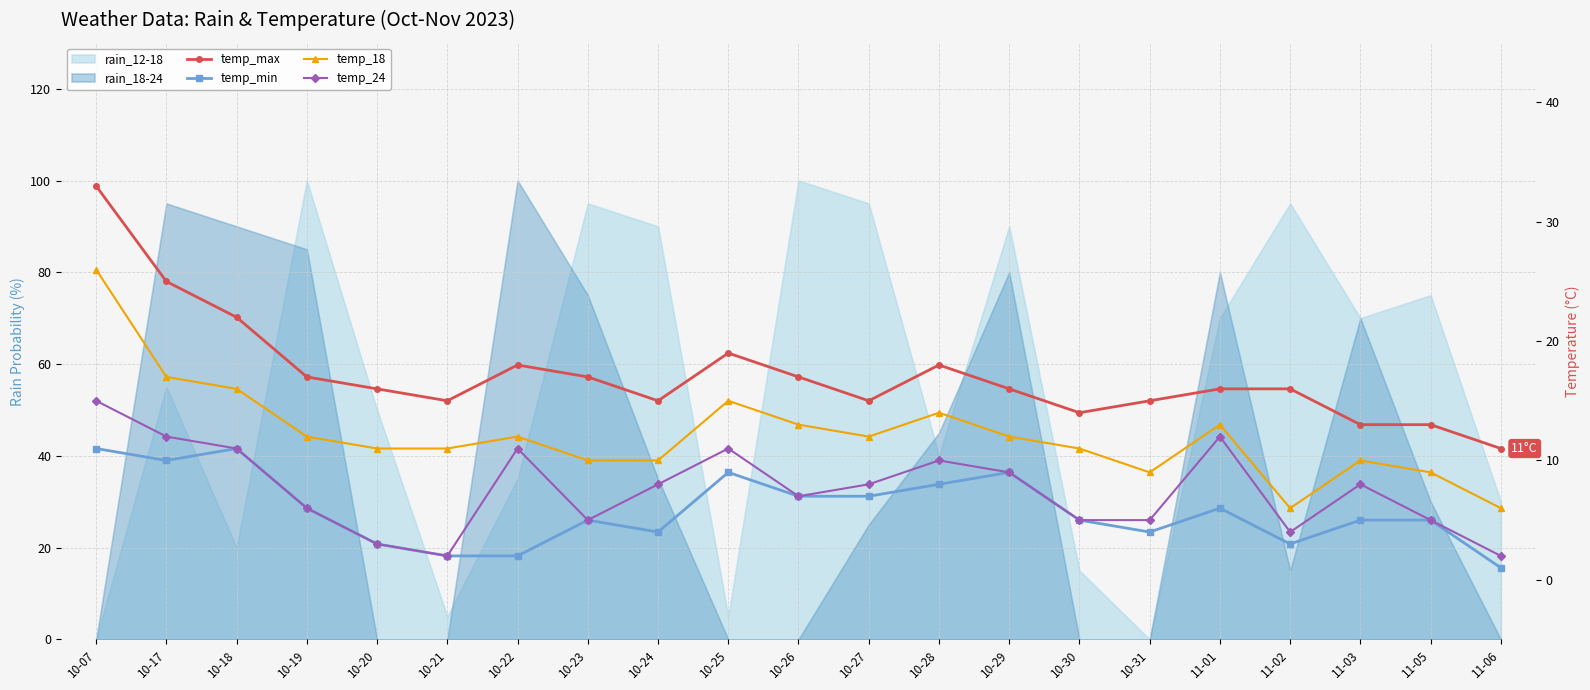

What is the label of the 21st point from the left?

11-06